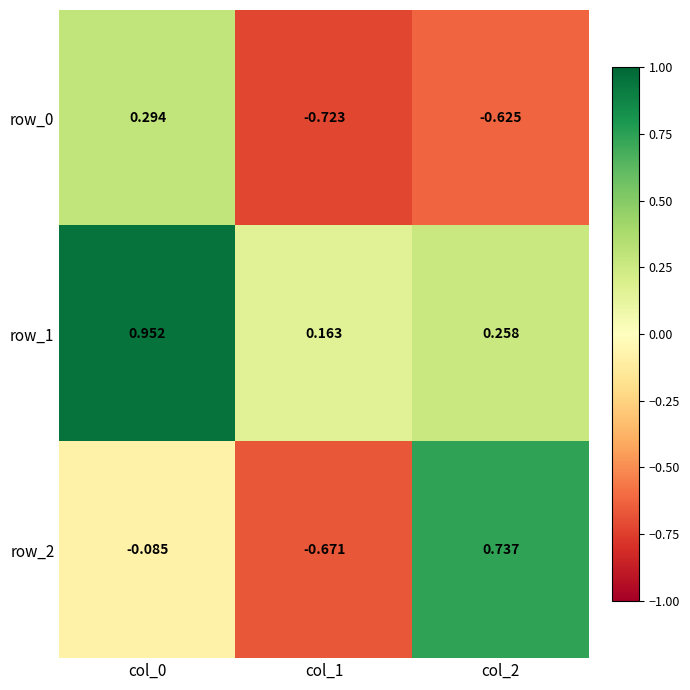

Where is row_0 nearest to the value 0?

col_0